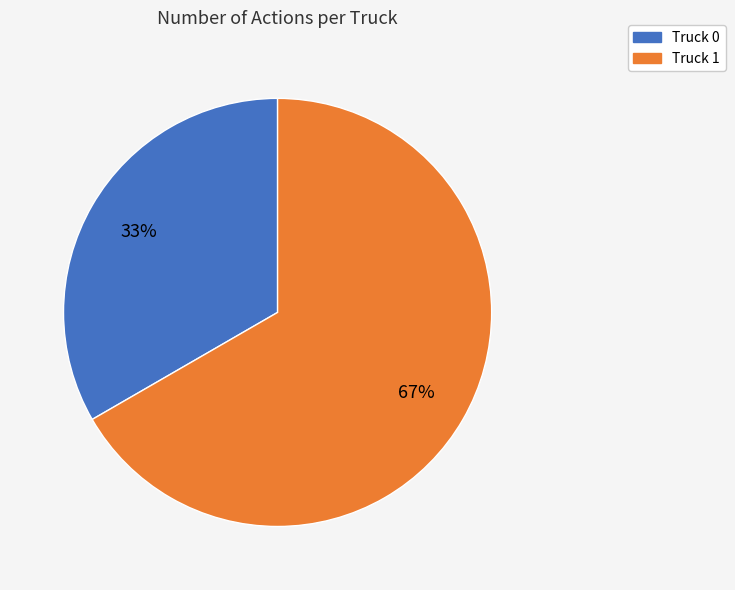

The Truck 0 slice represents 33% of the pie. True or false?

True